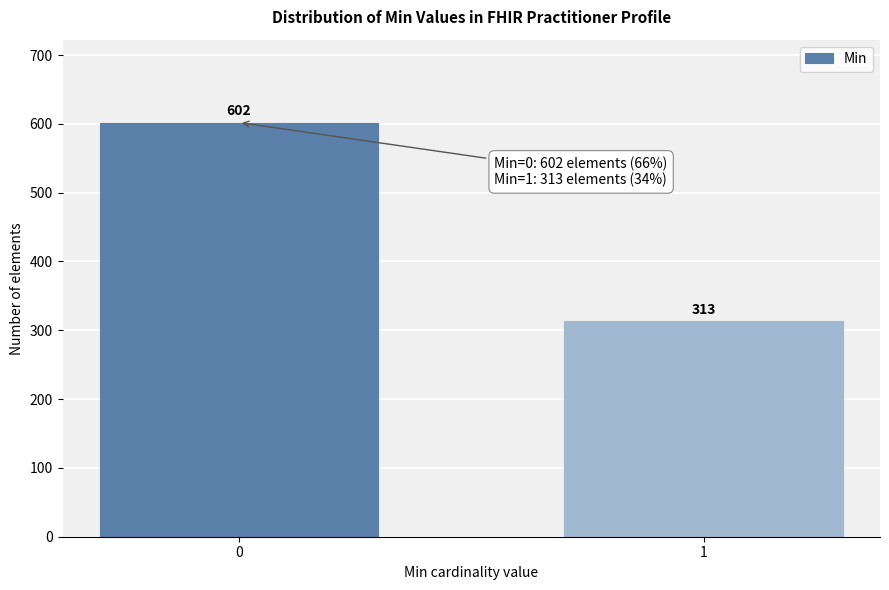

Reading left to right, transcribe all the data shown in this chart.

0=602	1=313